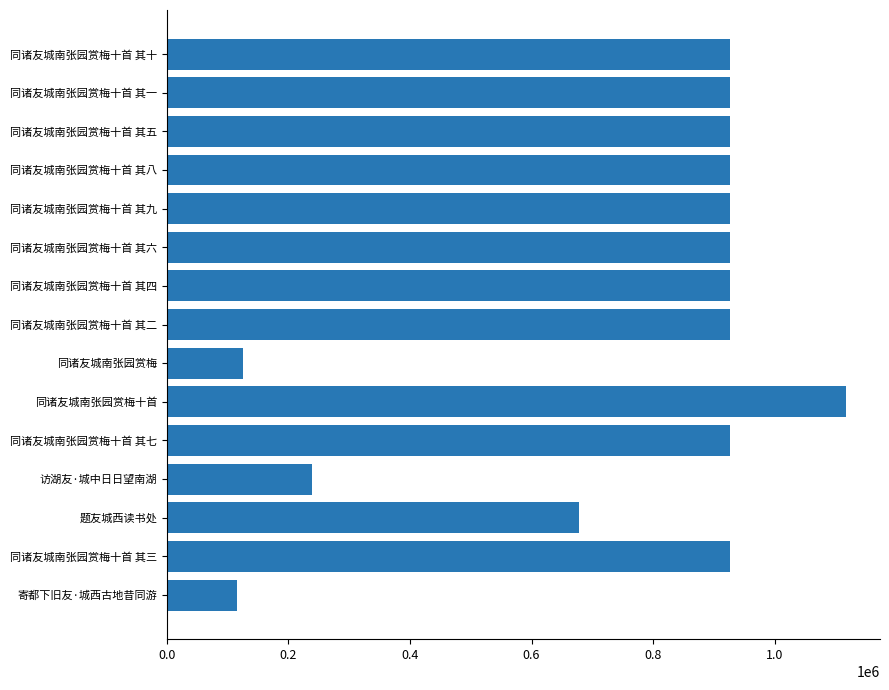

What is the change in value from 访湖友·城中日日望南湖 to 同诸友城南张园赏梅十首 其一?

+688528